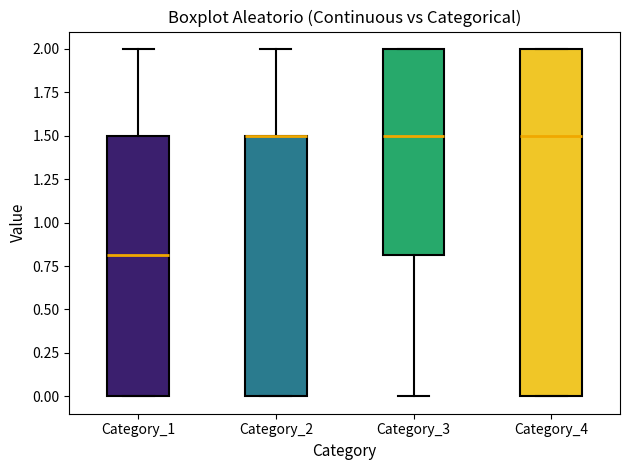

Reading left to right, read every box against the y-axis: the position of its median line, the range the box covers, and the ends of its whiskers. The values are not printed on the chart, so give them approximately, as read against the axis.

Category_1: median 0.8, box 0.0 to 1.5, whiskers 0.0 to 2.0
Category_2: median 1.5 (drawn on the box's upper edge), box 0.0 to 1.5, whiskers 0.0 to 2.0
Category_3: median 1.5, box 0.8 to 2.0, whiskers 0.0 to 2.0
Category_4: median 1.5, box 0.0 to 2.0, whiskers 0.0 to 2.0